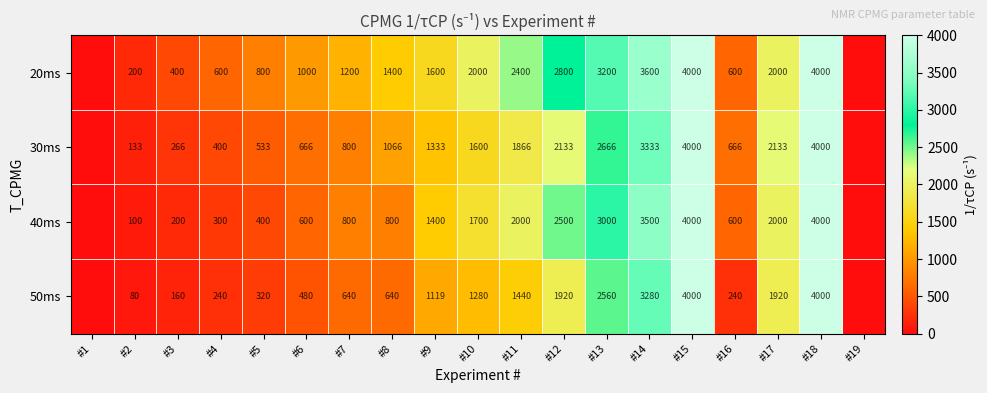

Which has a higher value, #14 or #1?

#14